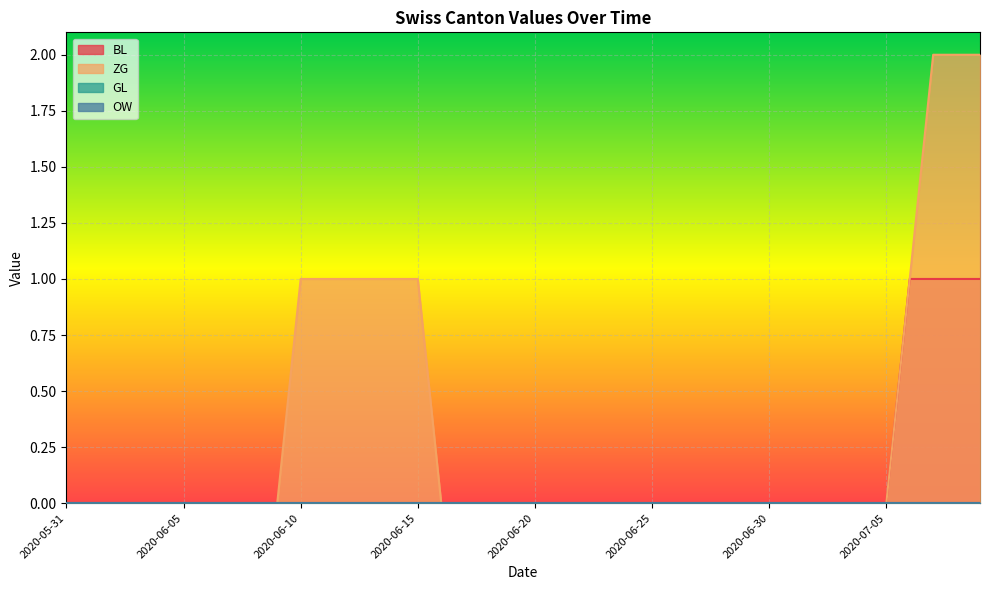

How many categories are shown in the chart?

40